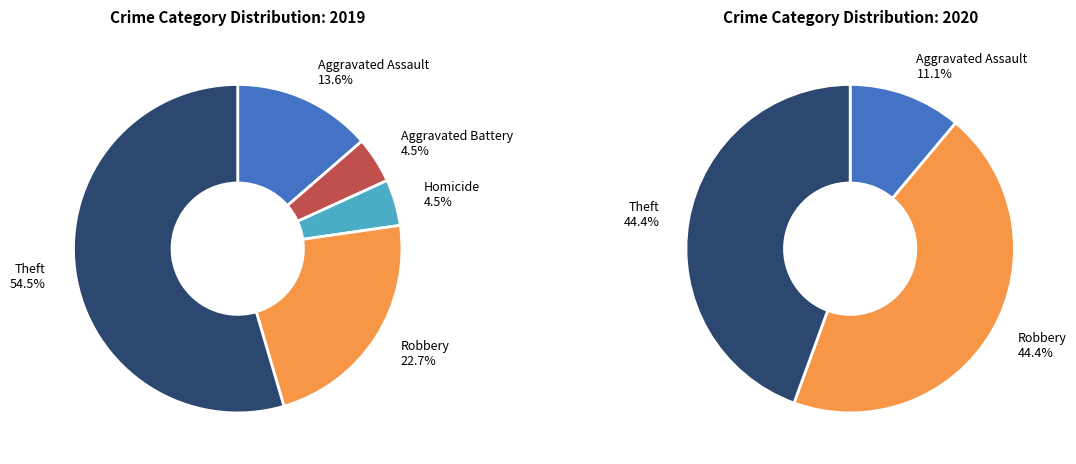

Which category accounts for the majority?

Theft